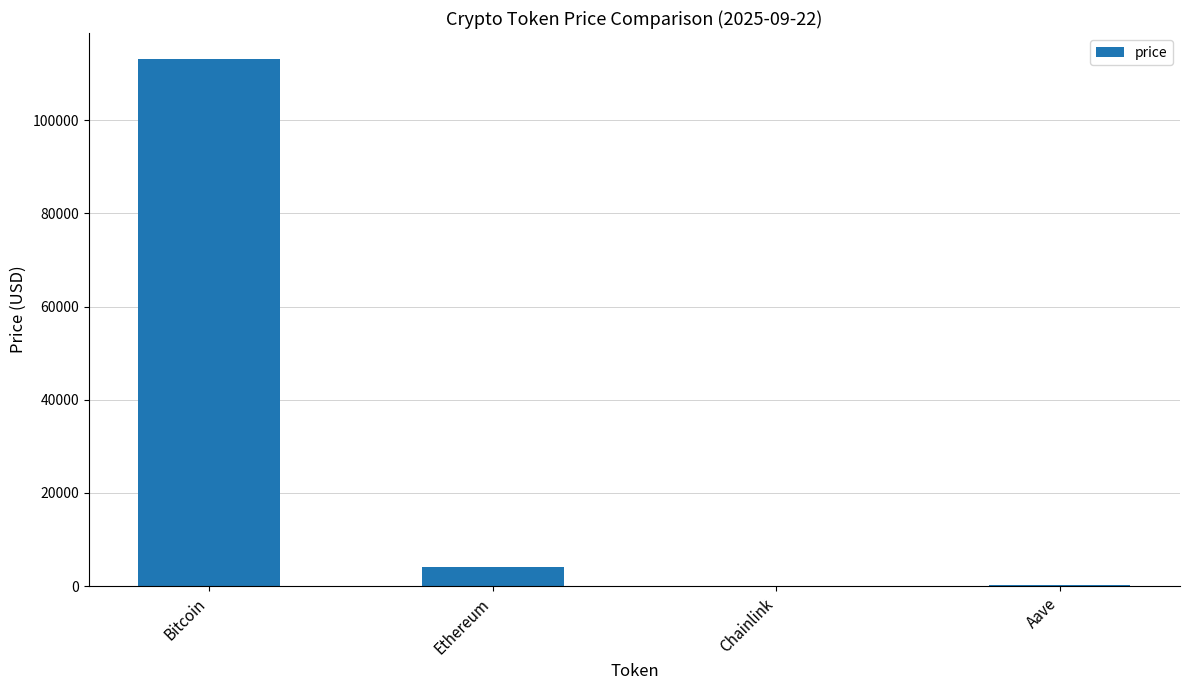

At which label is the value closest to 56521?

Ethereum